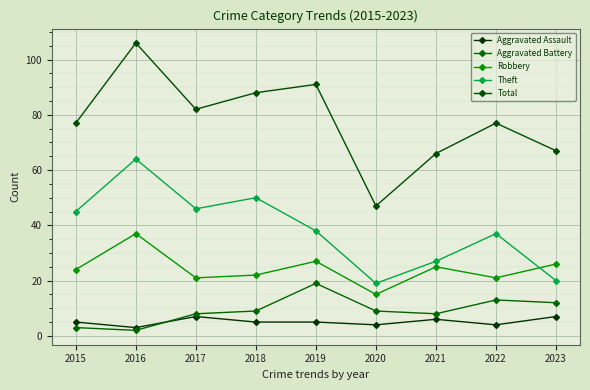

Is this an area chart (filled region under the line)?

No